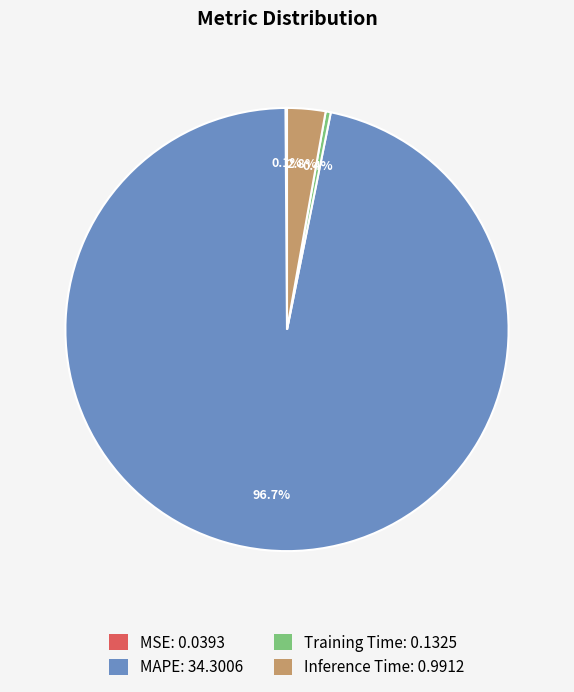

Between Inference Time and MAPE, which is larger?

MAPE